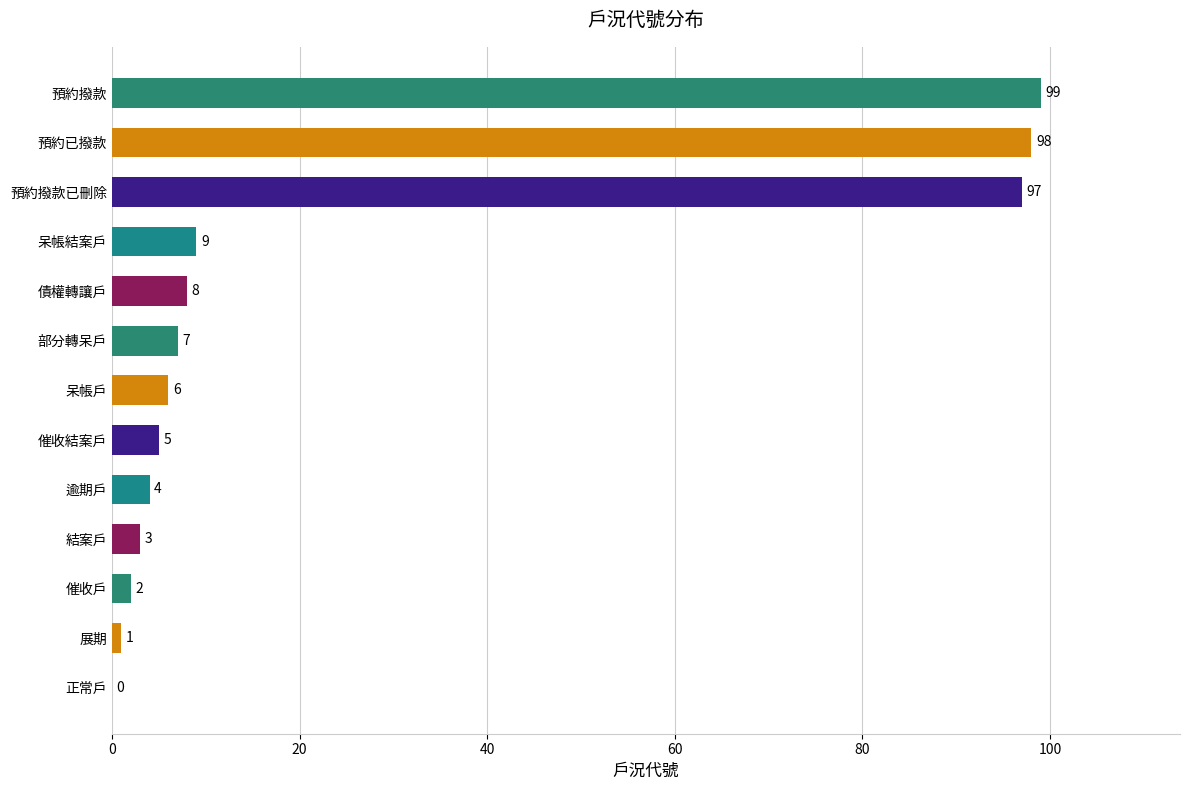

What is the greatest value displayed?

99